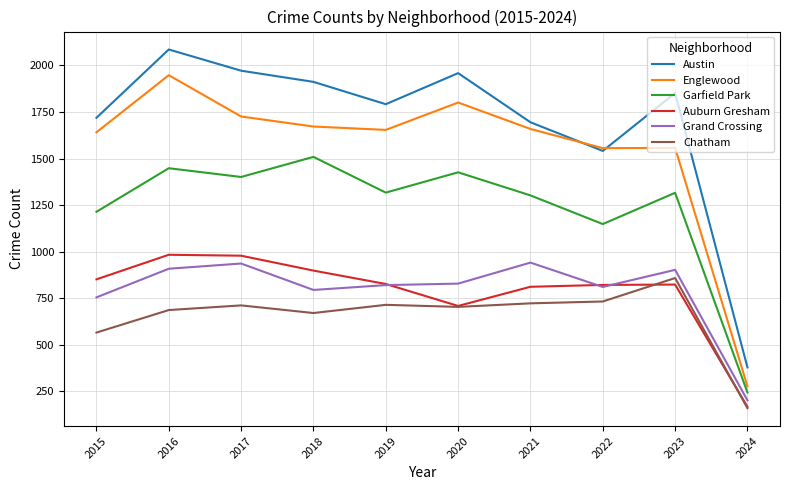

What is the maximum value shown in the chart?

2086